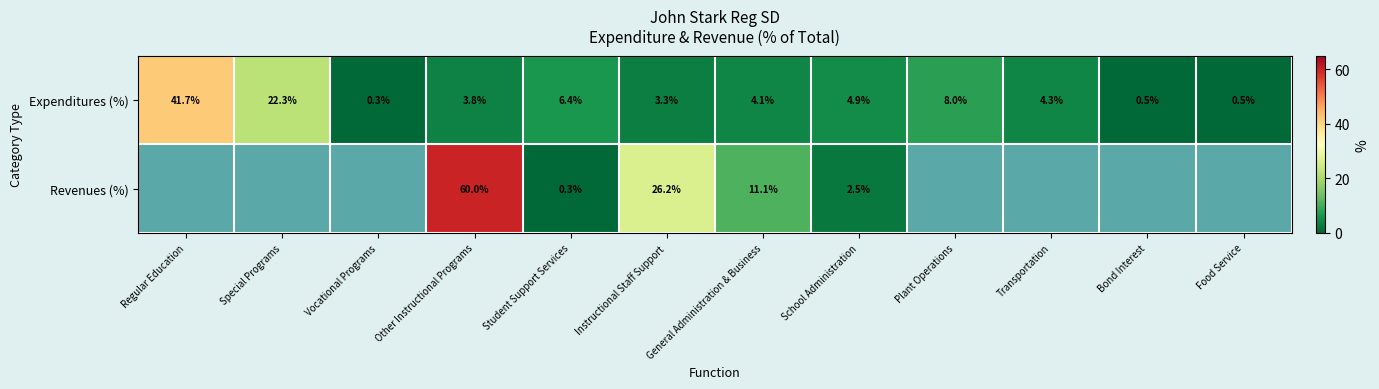

The value of Expenditures (%) at School Administration is 4.9. True or false?

True